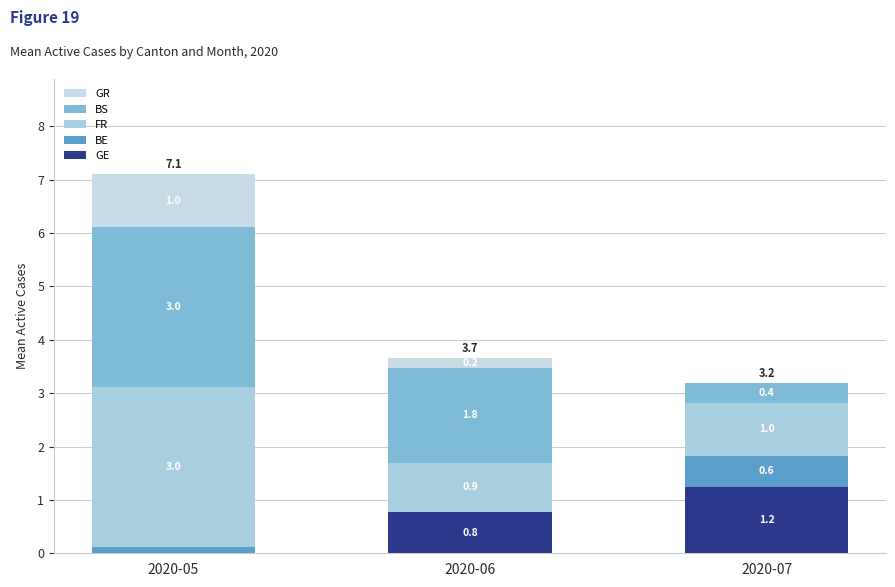

True or false: GR has a value of 1.0 at 2020-05.

True